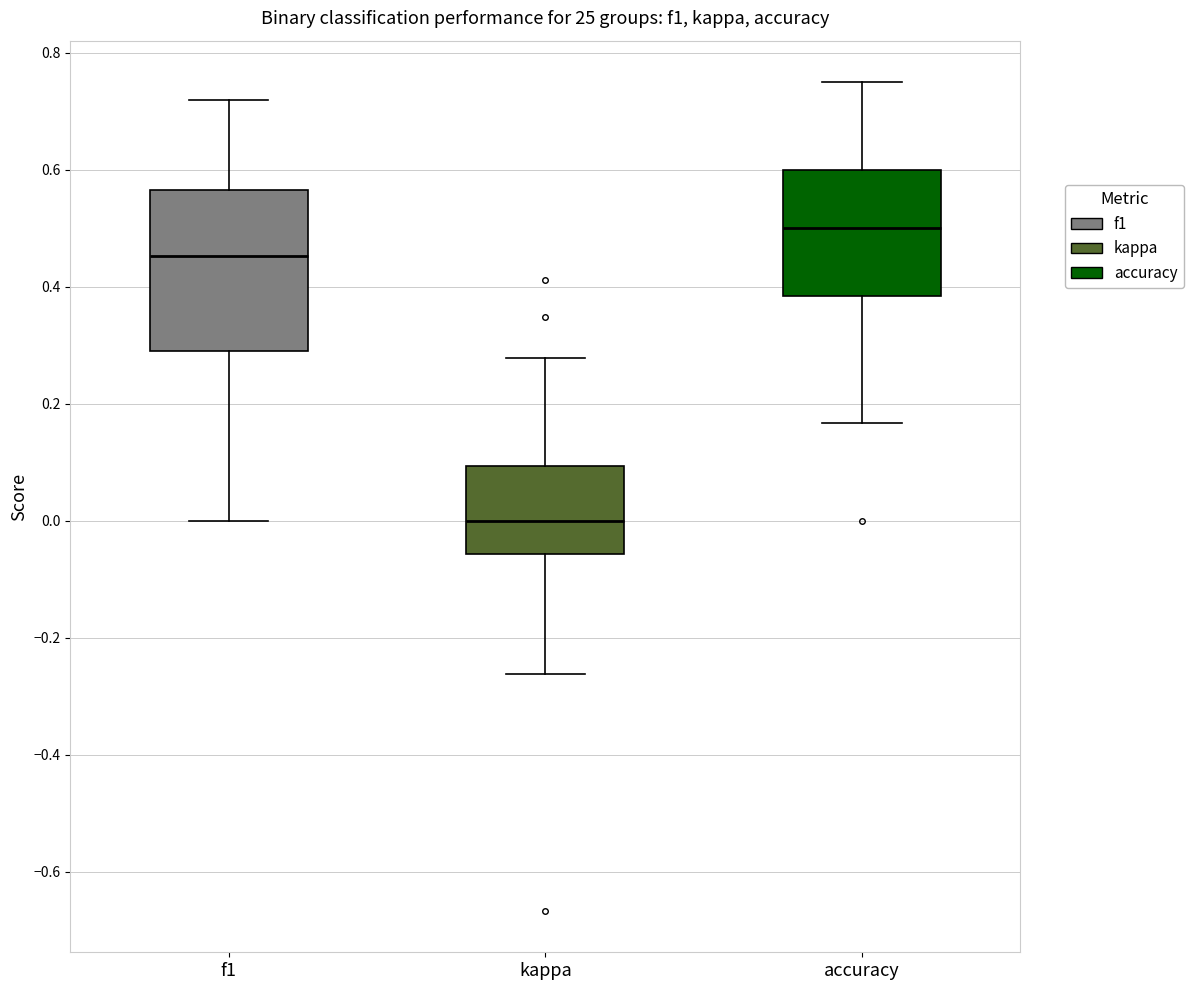

Where does the lower whisker of the box for kappa end on the y-axis? The values are not printed on the chart, so give them approximately, as read against the axis.

-0.26